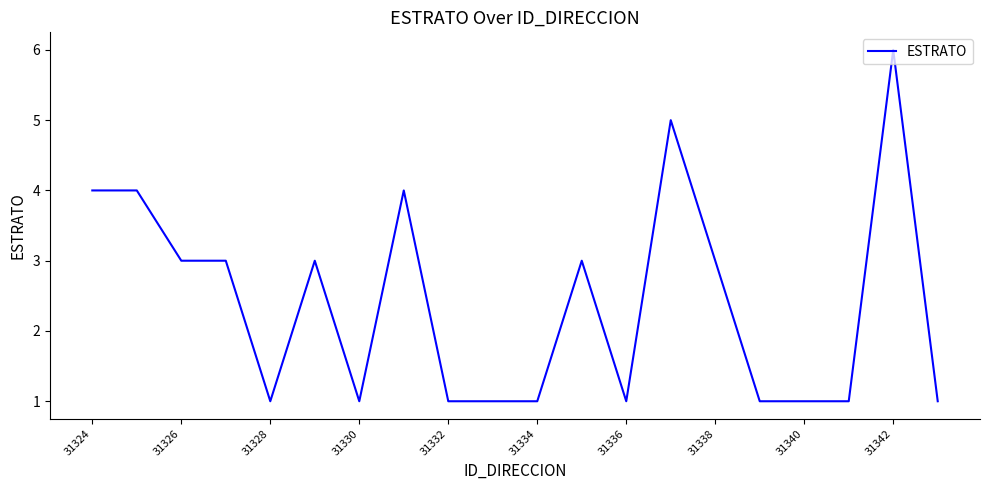

What is the sum of all values?

48